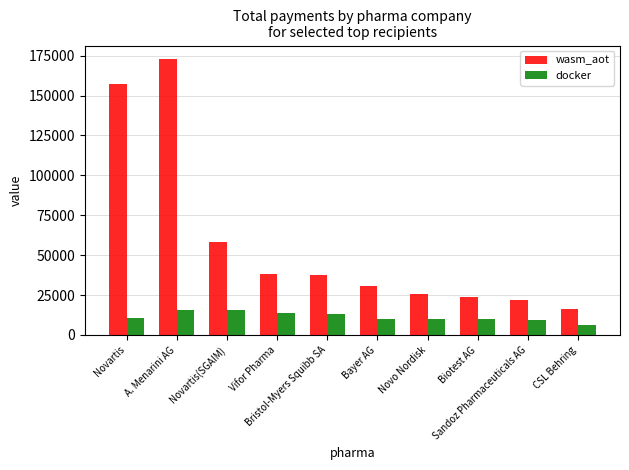

Are the bars horizontal?

No